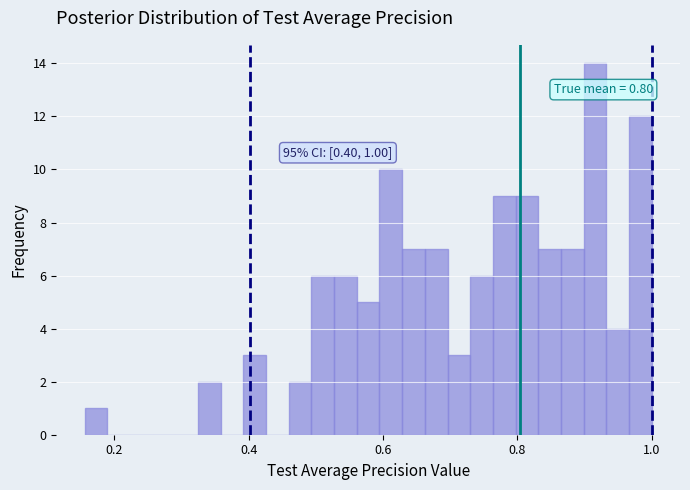

Read against the x-axis, roughly where is the centre of the tallest bar?

0.92